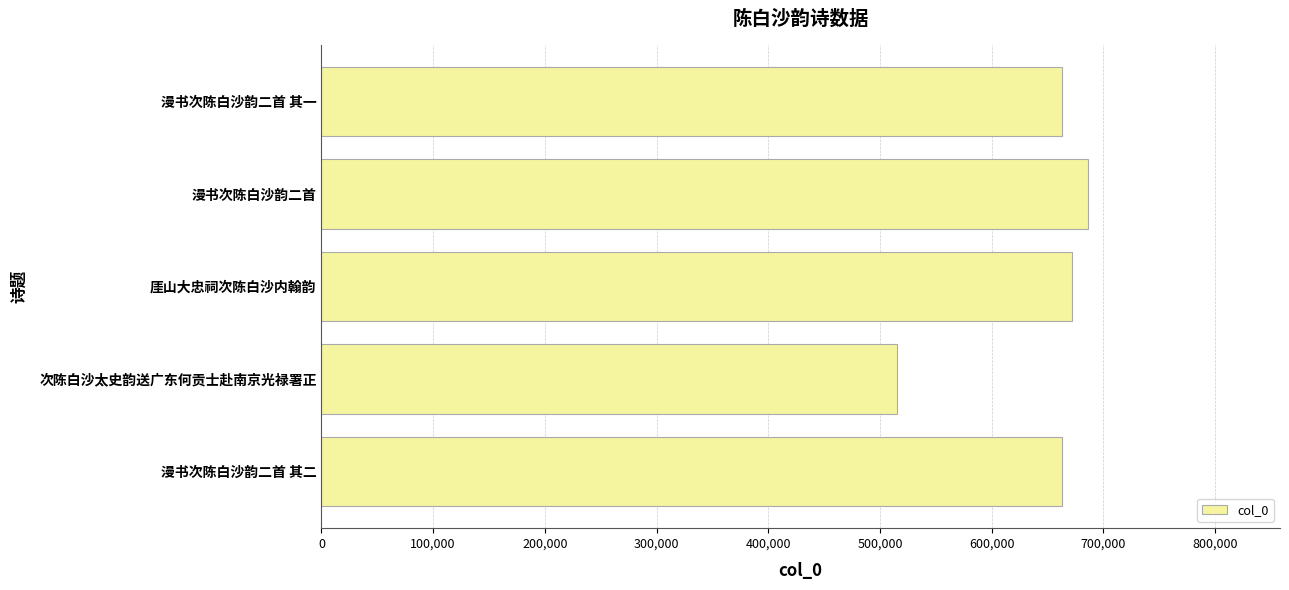

What is the label of the 1st bar from the bottom?

漫书次陈白沙韵二首 其二